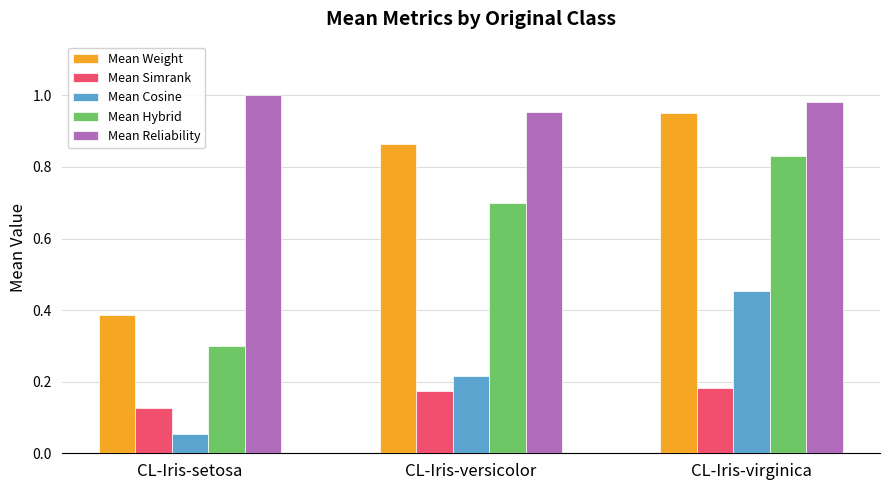

What is the label of the 3rd bar from the left?

CL-Iris-virginica